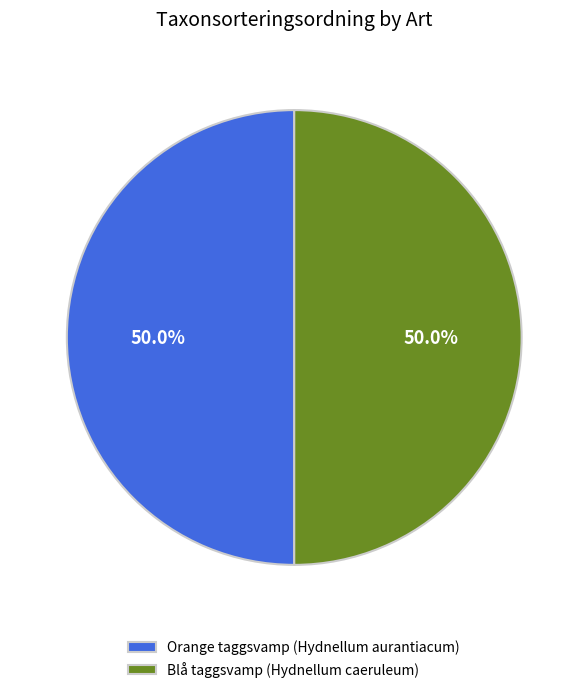

What percentage do Orange taggsvamp (Hydnellum aurantiacum) and Blå taggsvamp (Hydnellum caeruleum) together represent?

100.0%